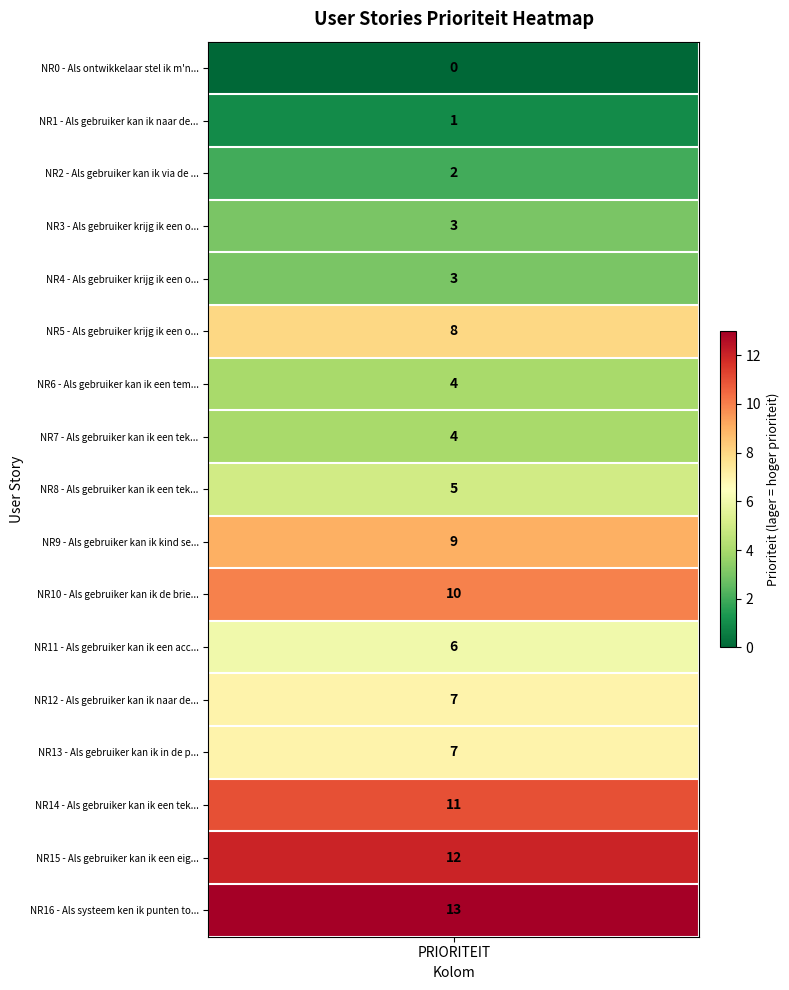

Approximately how many times larger is the value at 6 compared to 14?

0.4